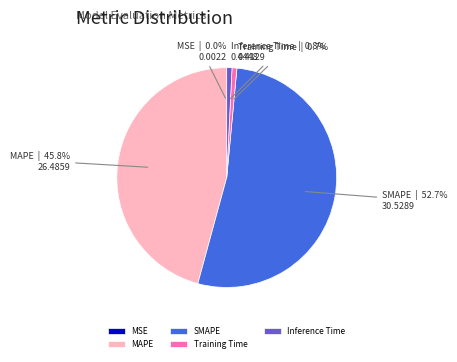

Does SMAPE account for over 50% of the chart?

Yes